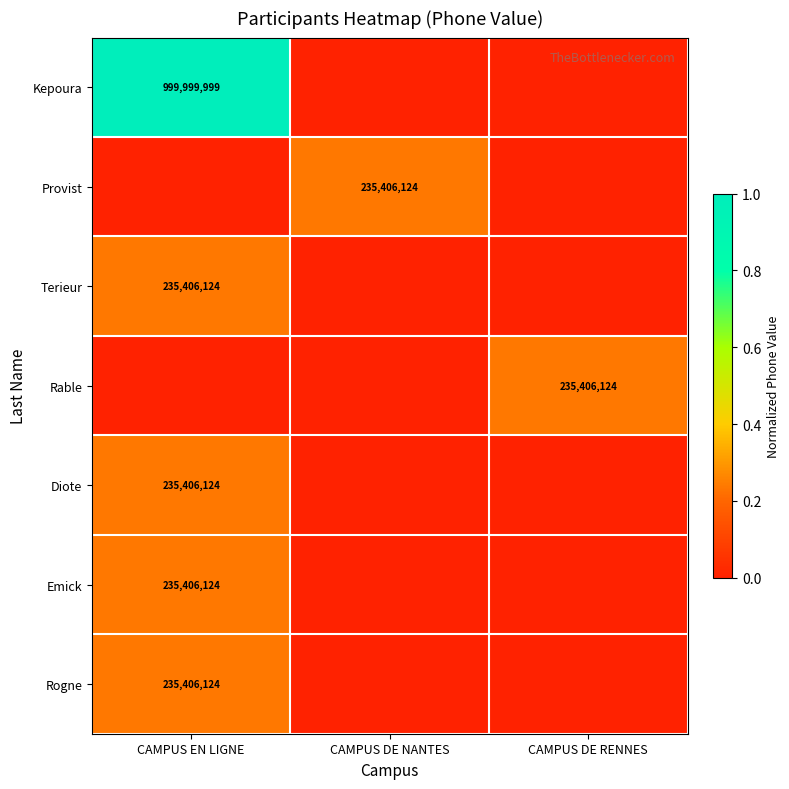

At how many categories does at least one series exceed 0?

3